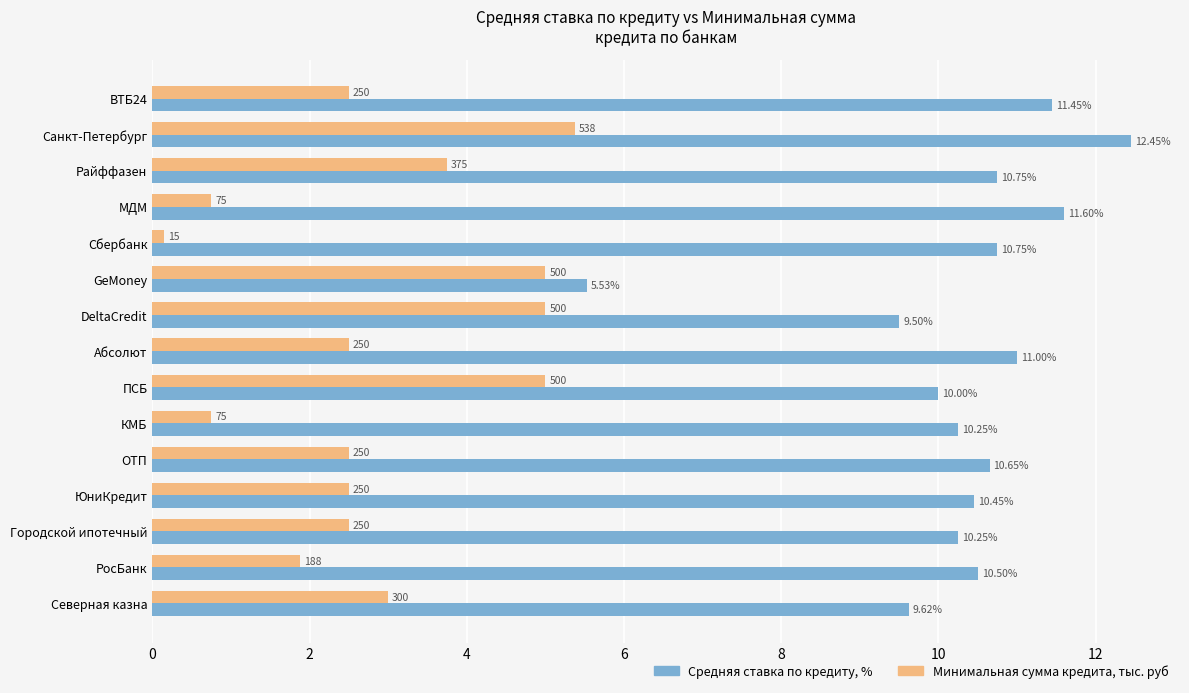

At which category is the sum across all series the highest?

Санкт-Петербург